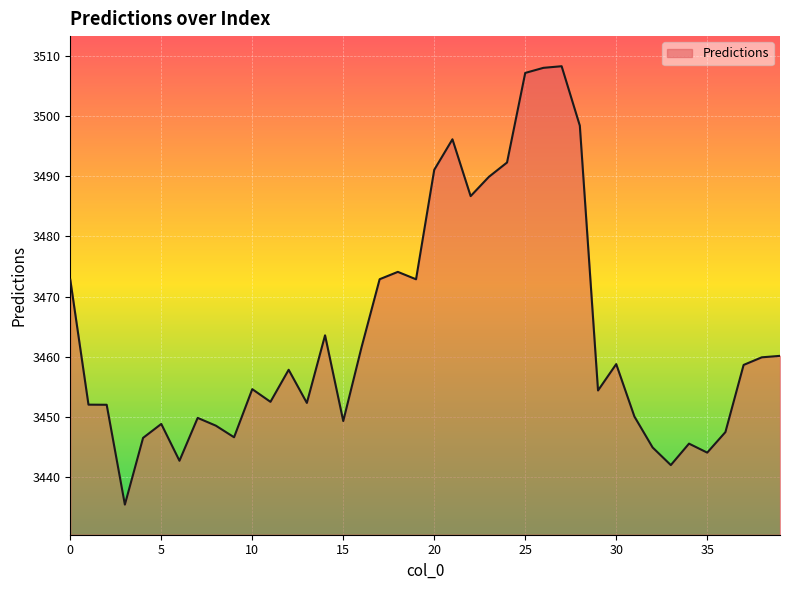

What is the smallest value displayed?

3435.5